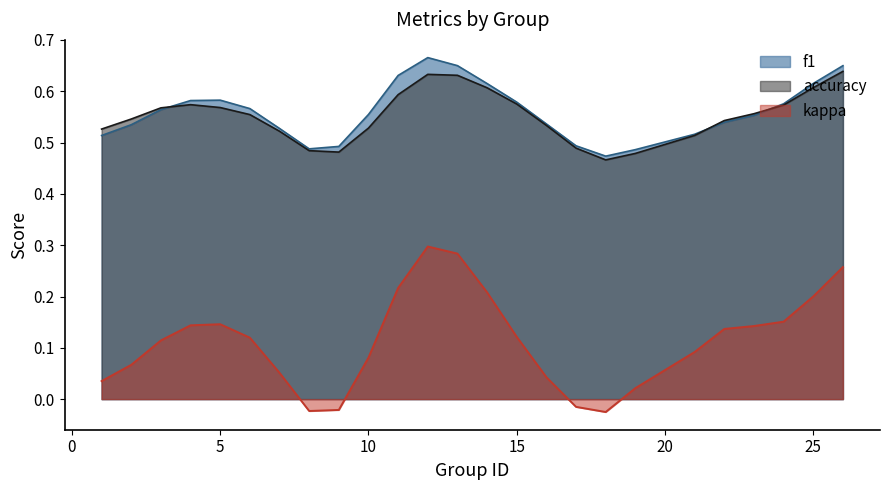

Which series has the largest range (max minus min)?

kappa